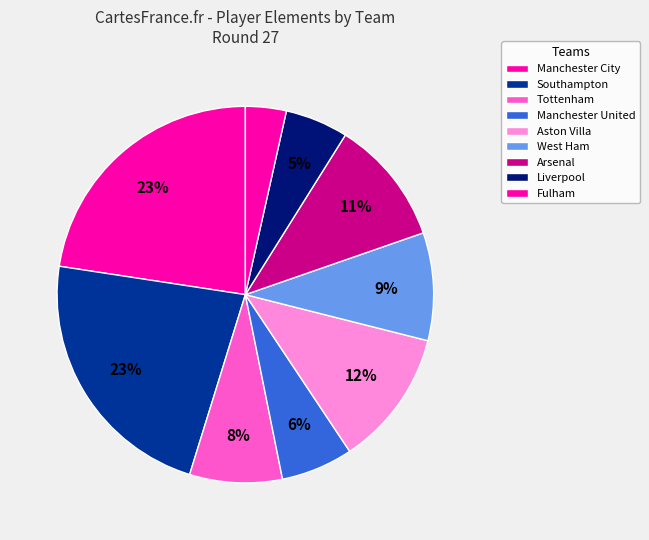

How many slices are in this pie chart?

9